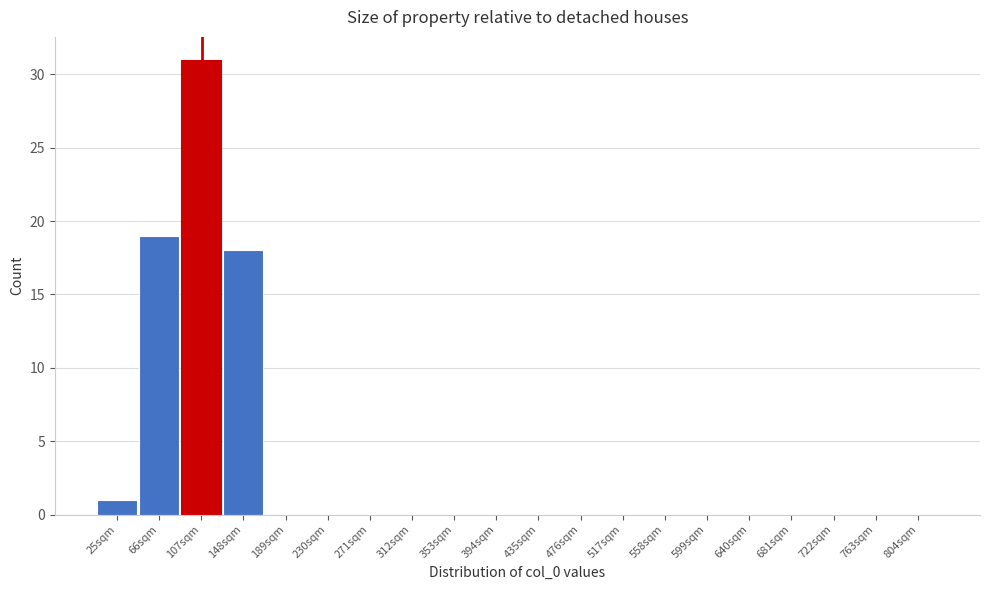

Reading left to right, list all the values displayed in this chart.

25sqm=1	66sqm=19	107sqm=31	148sqm=18	189sqm=0	230sqm=0	271sqm=0	312sqm=0	353sqm=0	394sqm=0	435sqm=0	476sqm=0	517sqm=0	558sqm=0	599sqm=0	640sqm=0	681sqm=0	722sqm=0	763sqm=0	804sqm=0